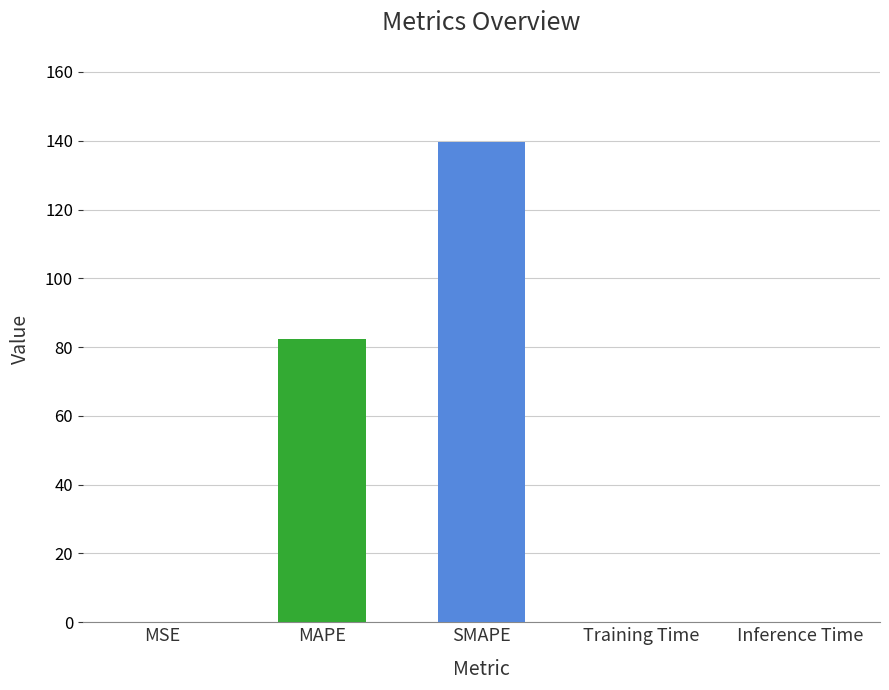

What is the sum of all values?

222.1